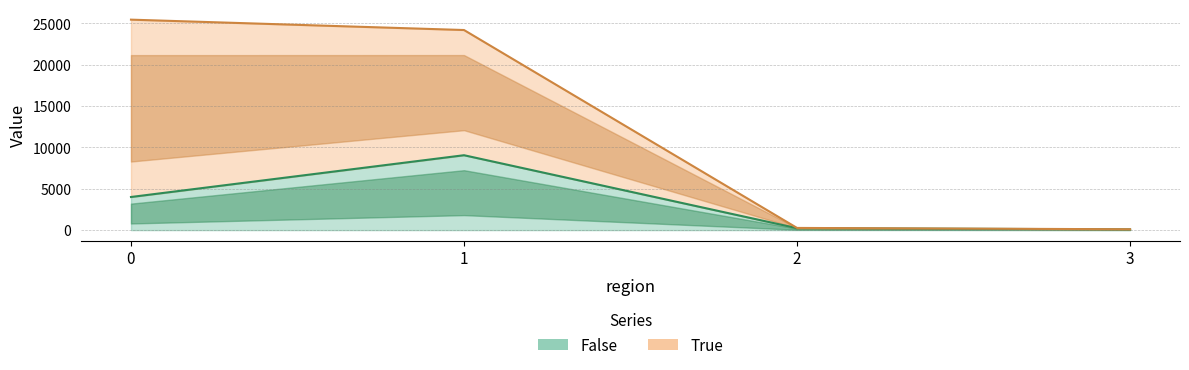

Count the number of values greater than 4003.

1